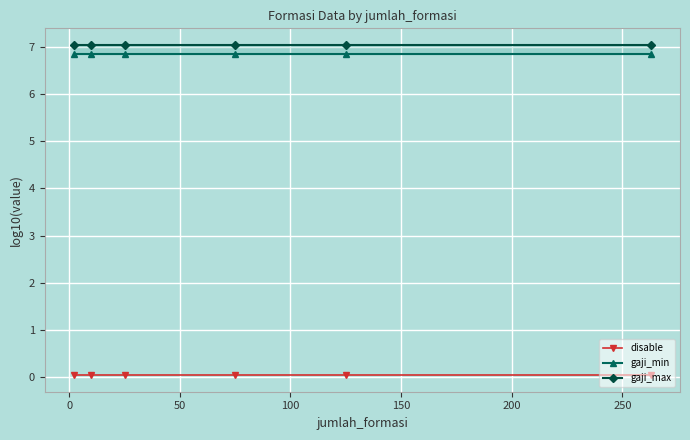

True or false: gaji_min has more than 1 points higher than both neighbors.

False